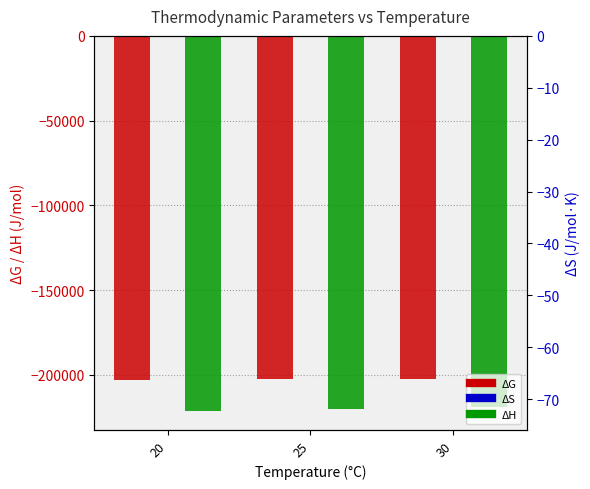

What is the value of the ΔG bar at the 3rd from the left?

-202278.9